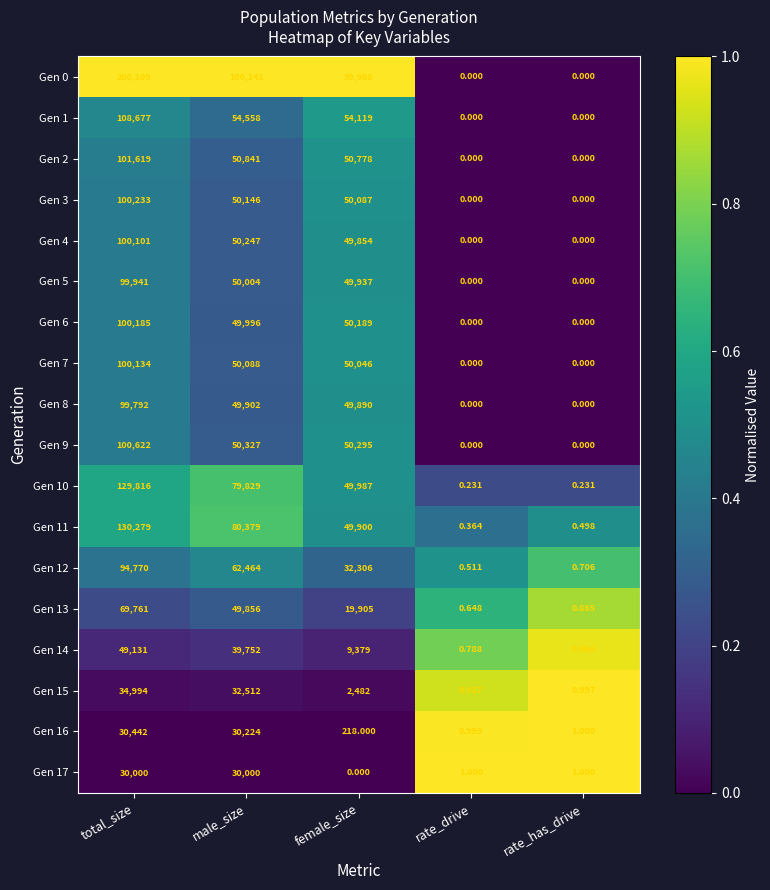

Is the value of Gen 13 at female_size greater than the value of Gen 10 at rate_has_drive?

Yes